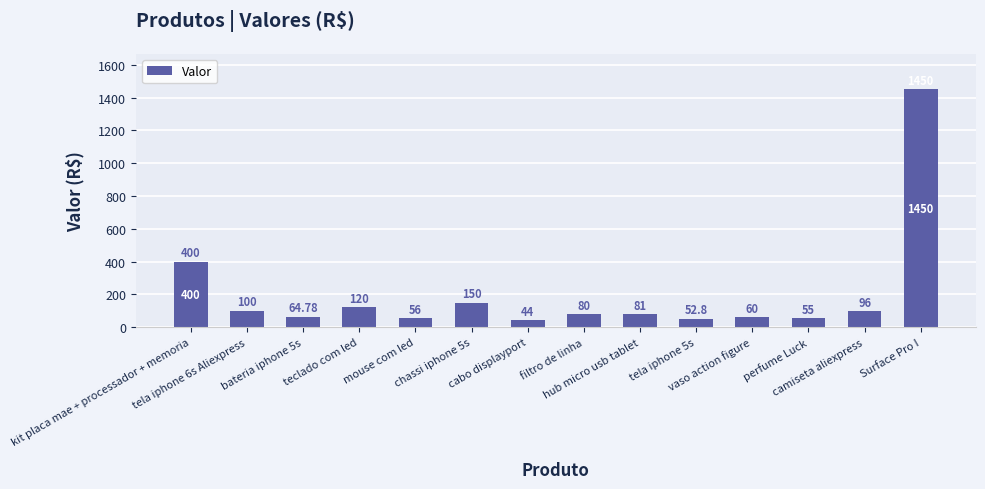

Reading left to right, transcribe all the data shown in this chart.

kit placa mae + processador + memoria=400.0	tela iphone 6s Aliexpress=100.0	bateria iphone 5s=64.8	teclado com led=120.0	mouse com led=56.0	chassi iphone 5s=150.0	cabo displayport=44.0	filtro de linha=80.0	hub micro usb tablet=81.0	tela iphone 5s=52.8	vaso action figure=60.0	perfume Luck=55.0	camiseta aliexpress=96.0	Surface Pro I=1450.0